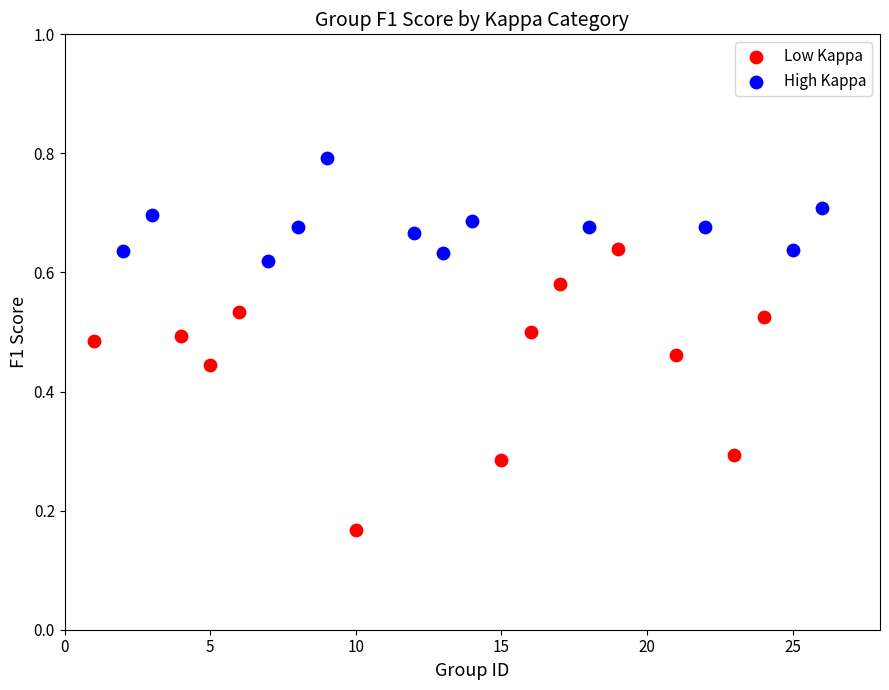

What are all the series names shown in the legend?

Low Kappa, High Kappa